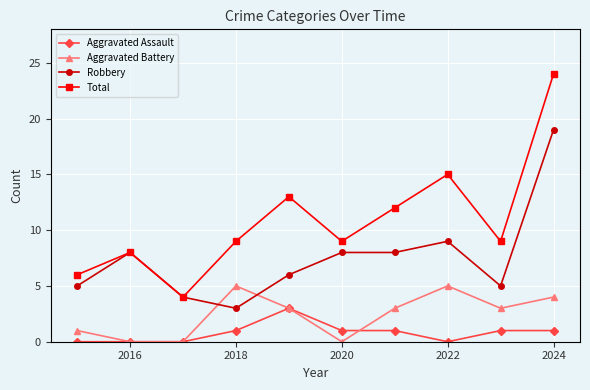

Reading left to right, extract all data points from this chart.

Aggravated Assault: 0	0	0	1	3	1	1	0	1	1
Aggravated Battery: 1	0	0	5	3	0	3	5	3	4
Robbery: 5	8	4	3	6	8	8	9	5	19
Total: 6	8	4	9	13	9	12	15	9	24